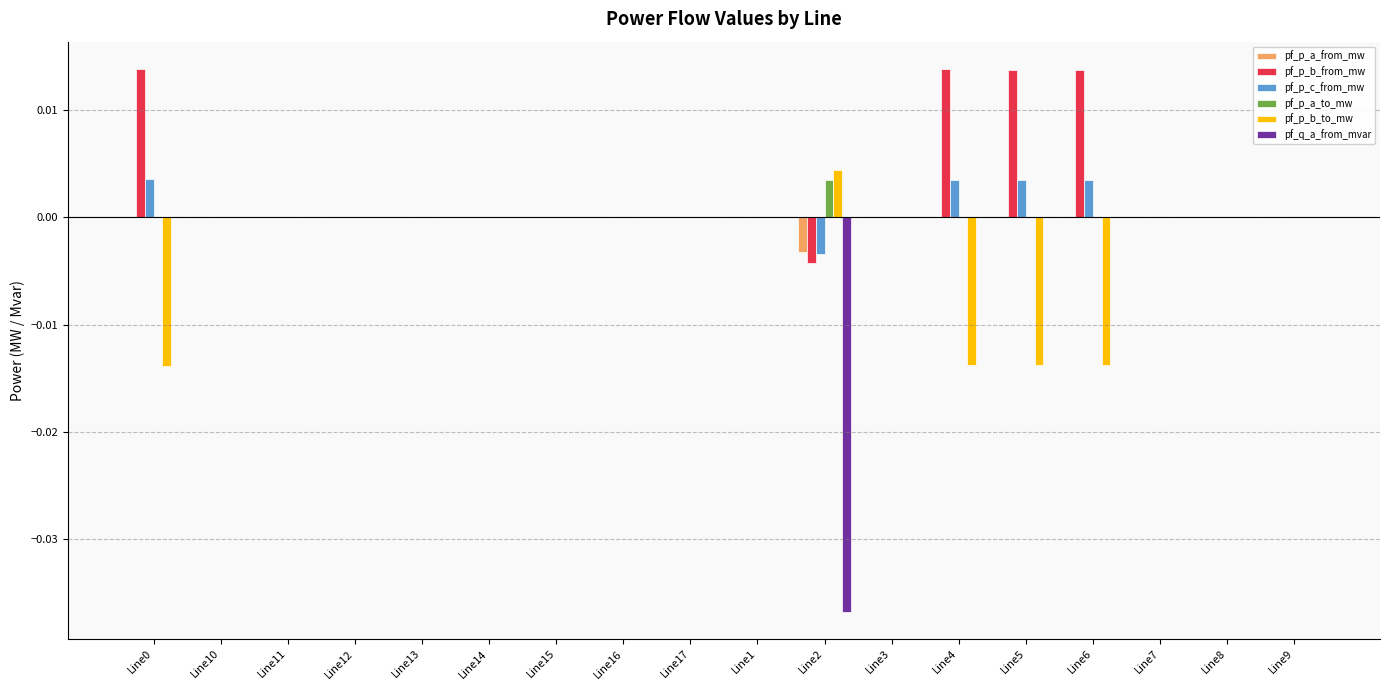

What are all the series names shown in the legend?

pf_p_a_from_mw, pf_p_b_from_mw, pf_p_c_from_mw, pf_p_a_to_mw, pf_p_b_to_mw, pf_q_a_from_mvar